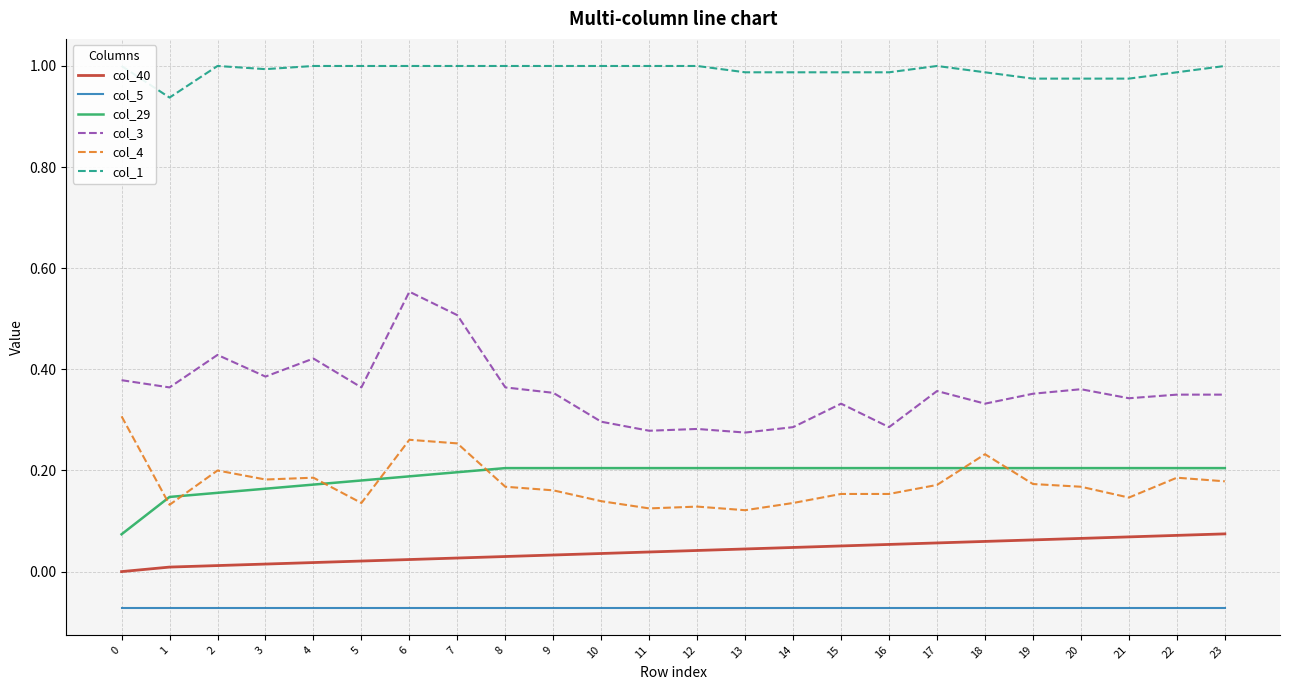

At which category is the sum across all series the highest?

6